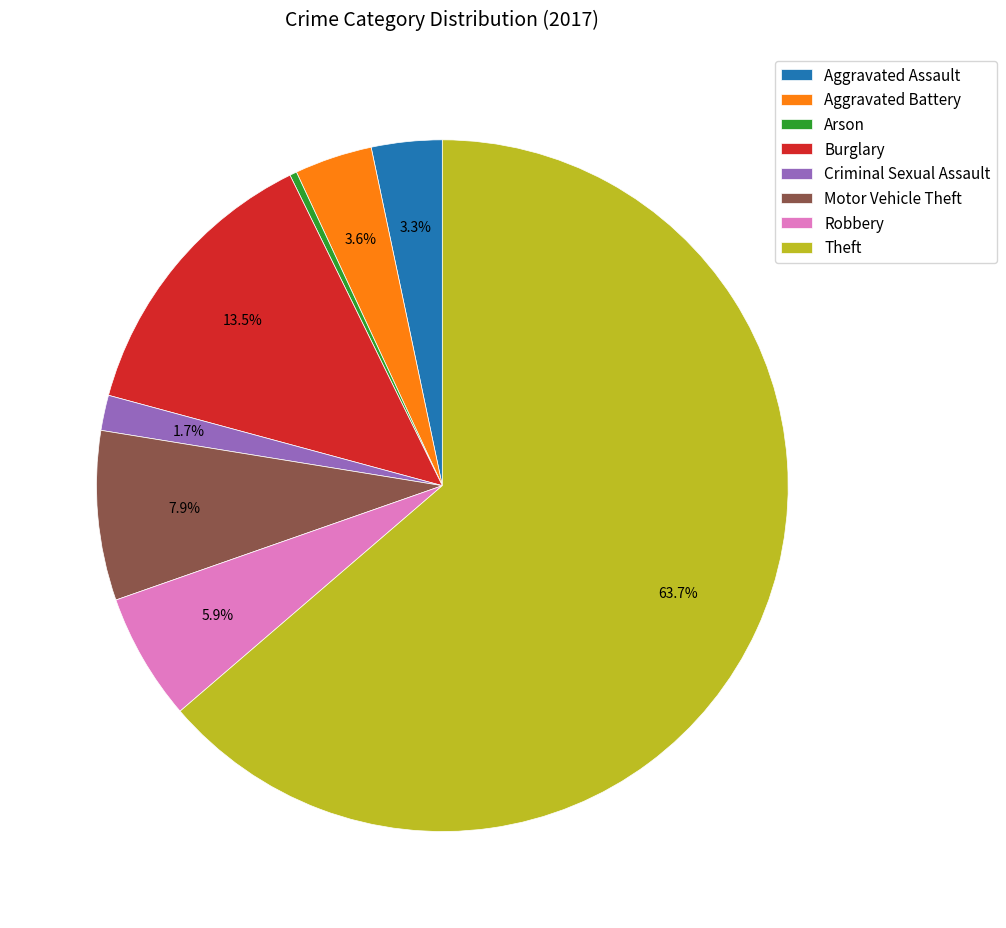

To the nearest percent, what is the difference between the largest and smallest slice percentages?

63%